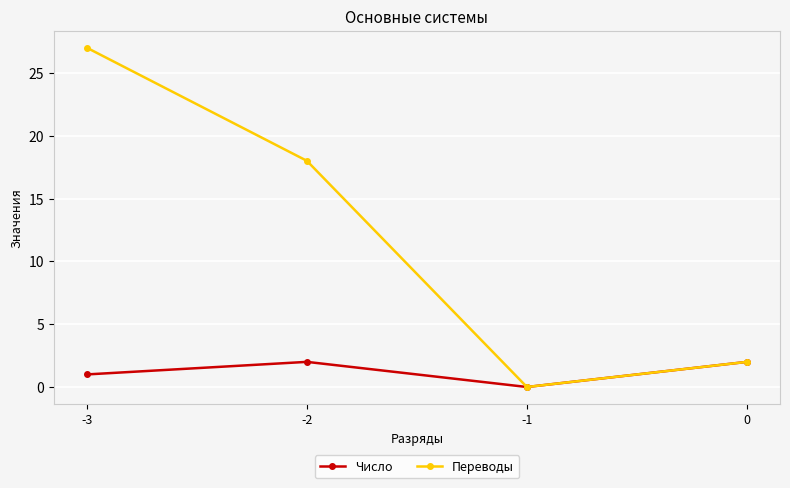

What are all the series names shown in the legend?

Число, Переводы